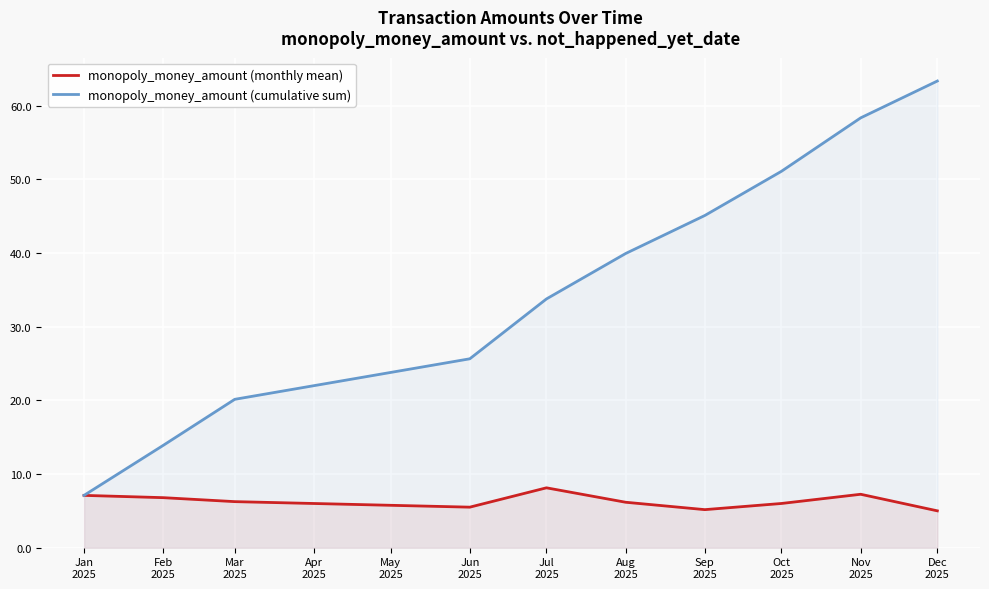

How many values in the monopoly_money_amount (cumulative sum) series exceed 39?

5